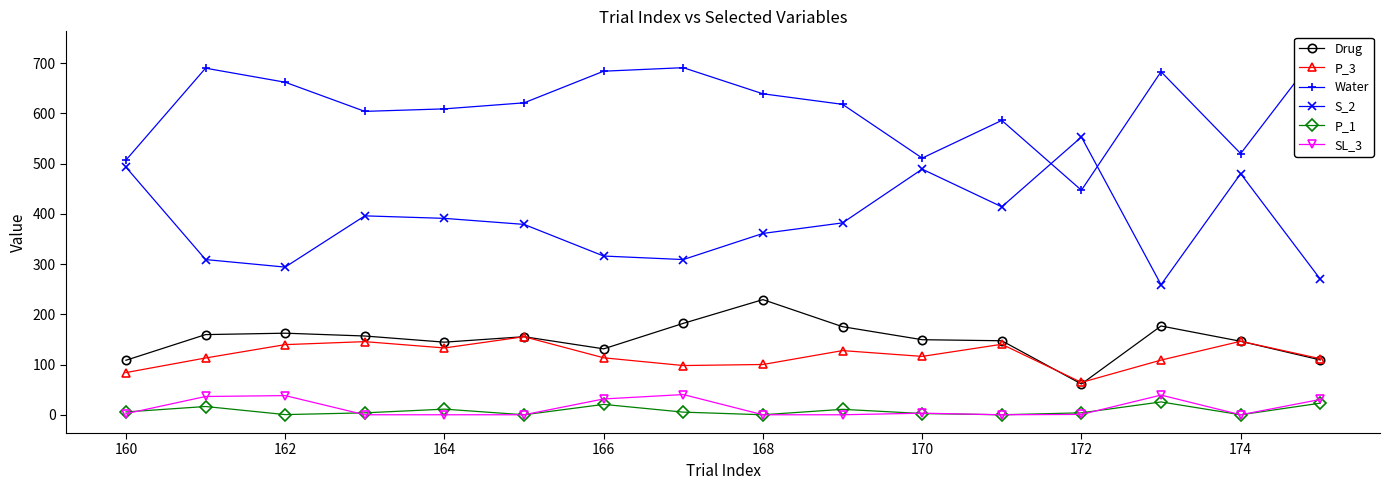

How many values in the SL_3 series are below 2?

8